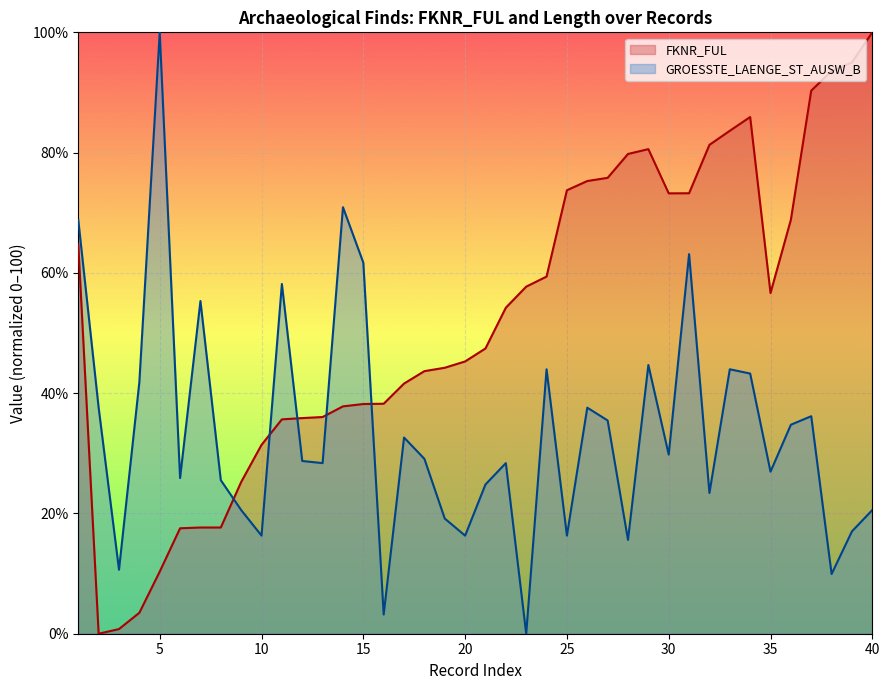

What is the value of the FKNR_FUL point at the 19th from the left?

44.2